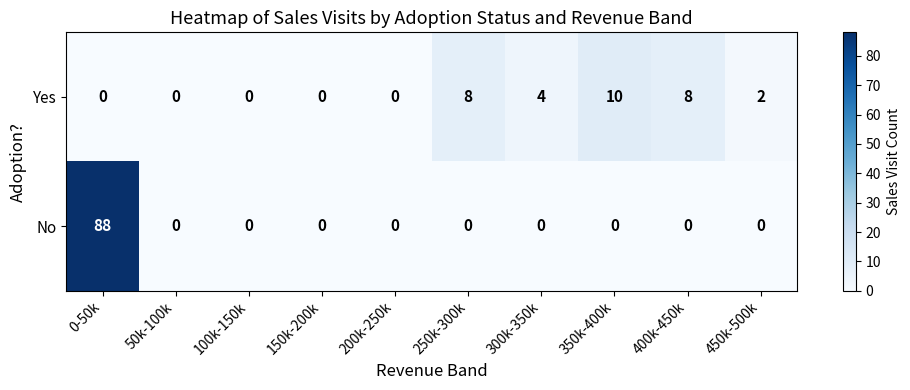

Which series has the largest range (max minus min)?

No